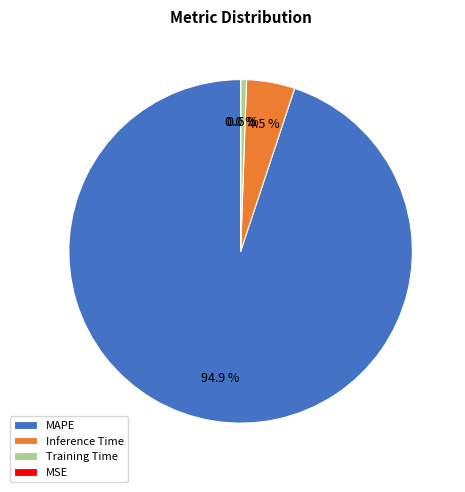

Which slice is the largest?

MAPE